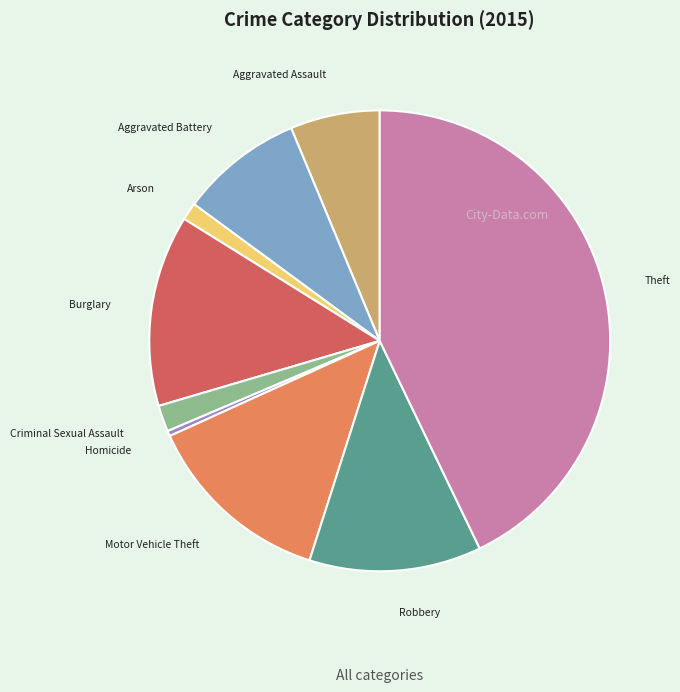

Which slice is the smallest?

Homicide